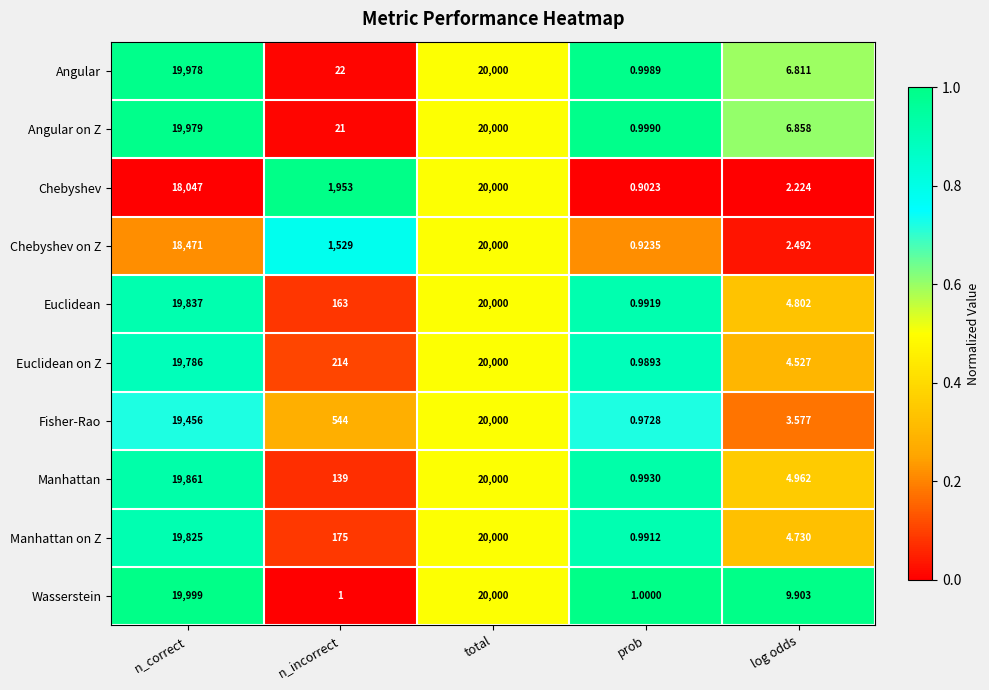

Which series has the largest total across all categories?

Wasserstein